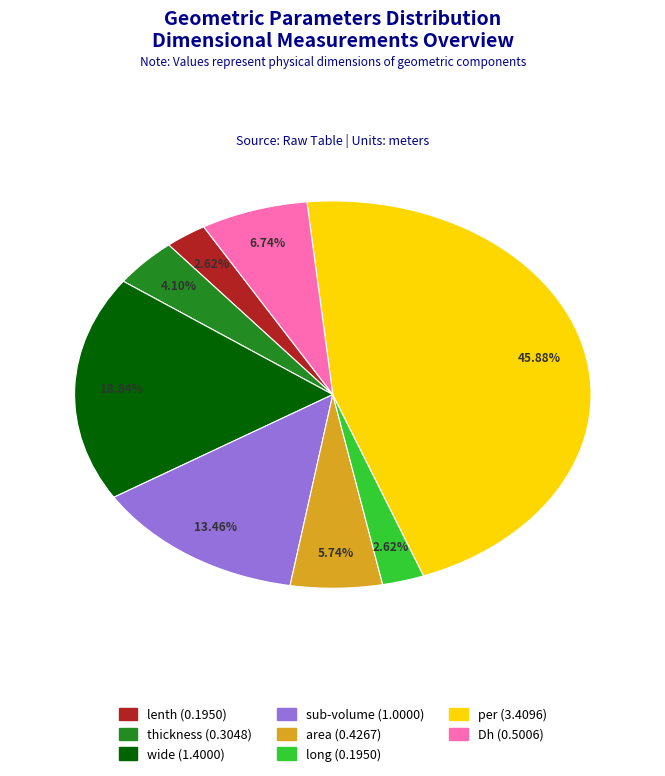

What percentage is the per slice, to the nearest percent?

46%